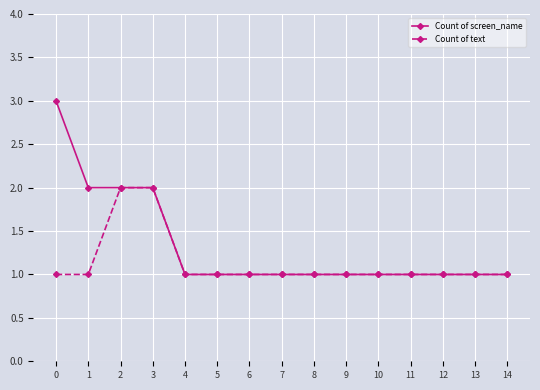

Does the chart have visible grid lines?

Yes